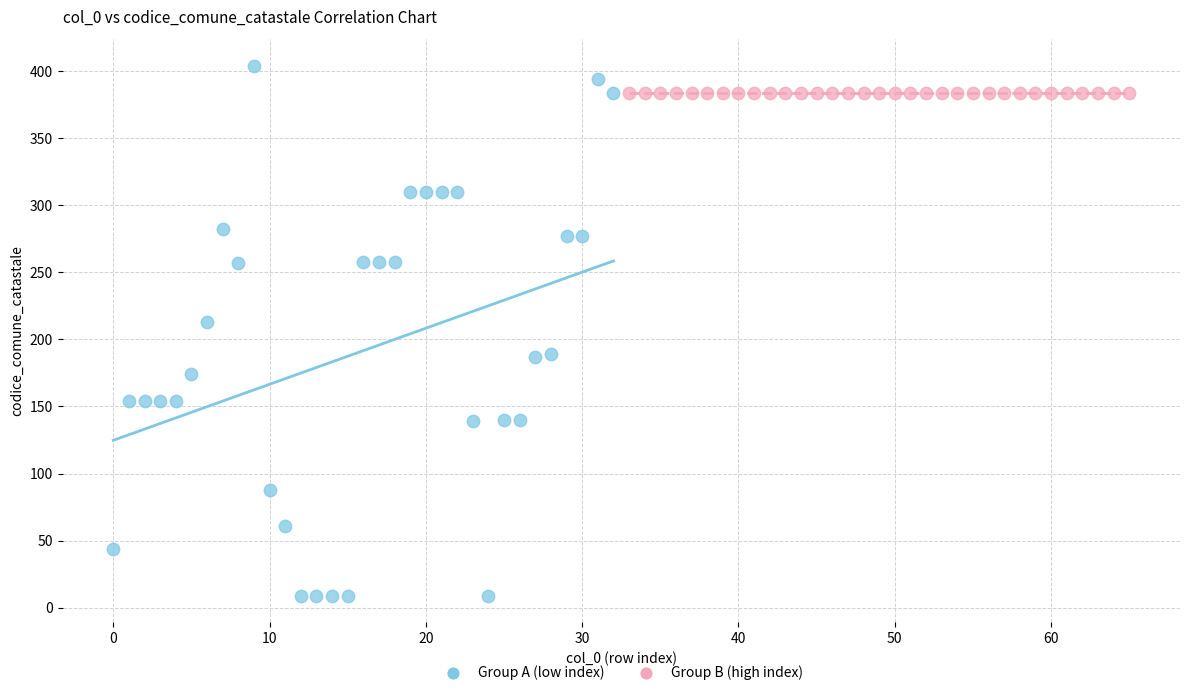

Which series reaches the maximum Y coordinate?

Group A (low index)